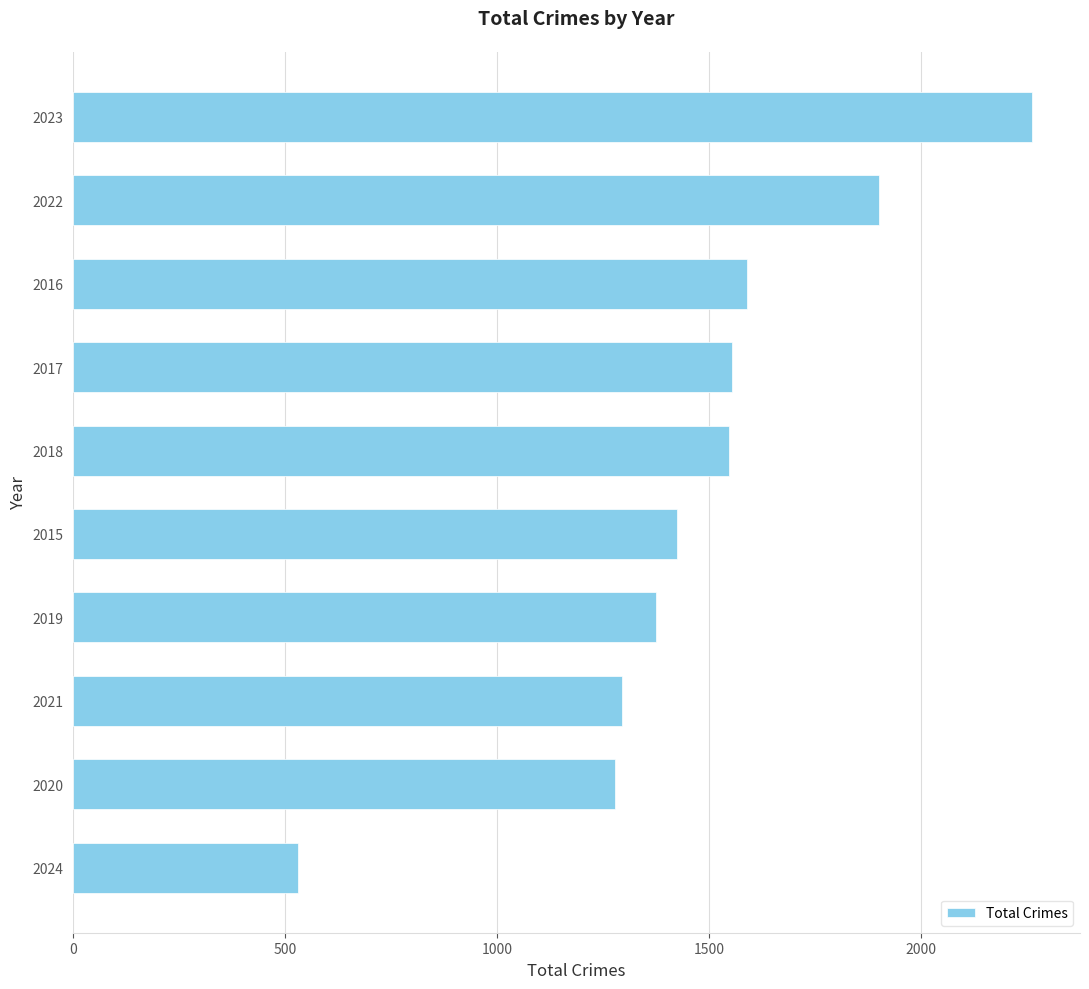

True or false: the data shows 1555 at 2017.

True